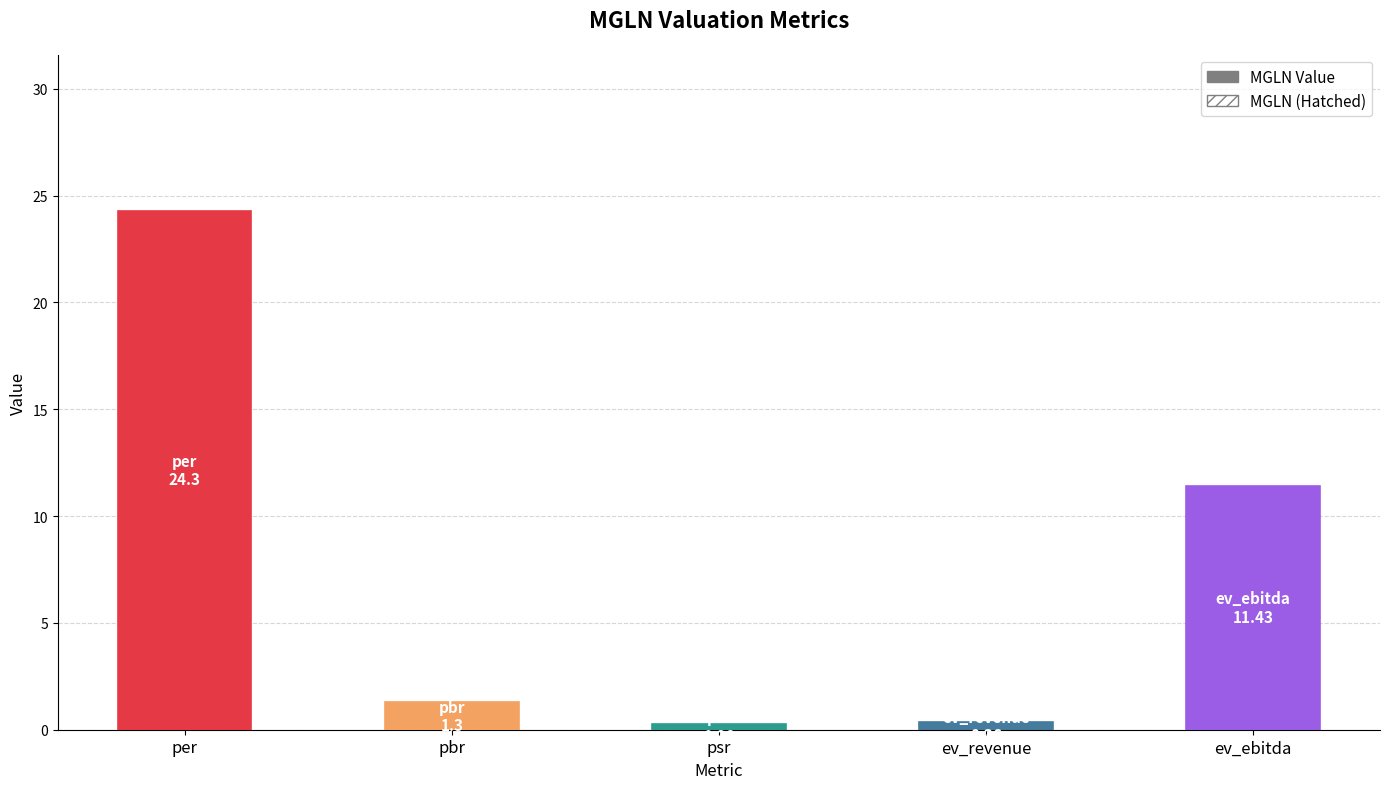

At which label does the data first exceed 1?

per